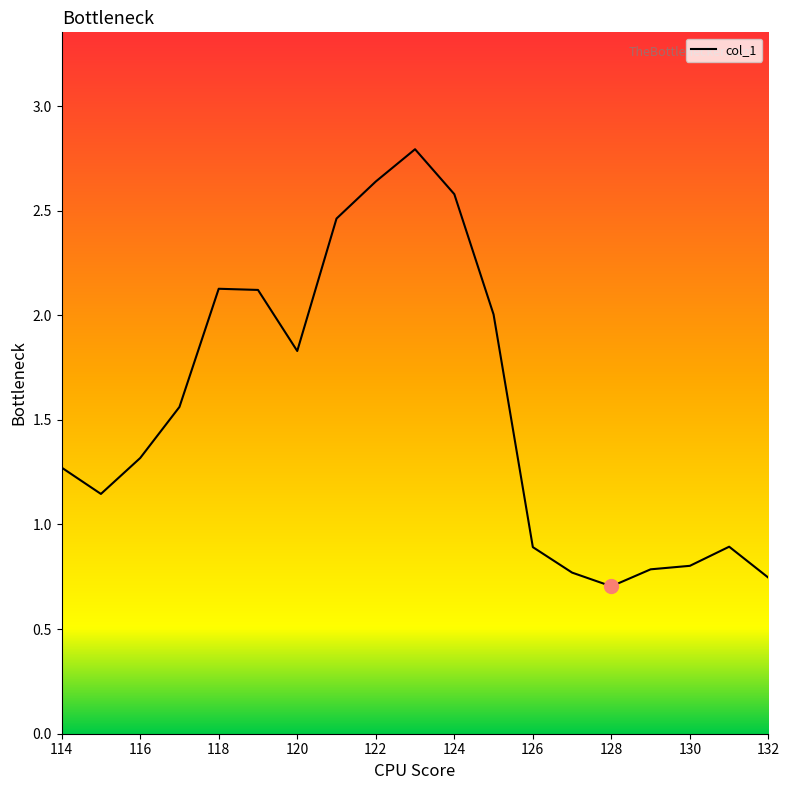

What is the difference between the maximum and minimum values?

2.1